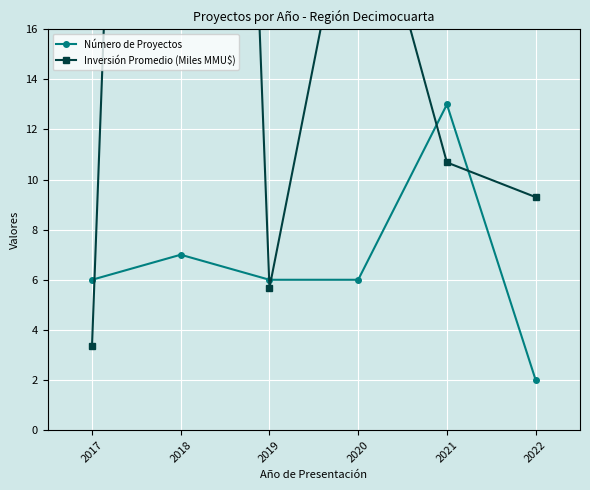

The Número de Proyectos series shows 11.1 at 2018. True or false?

False